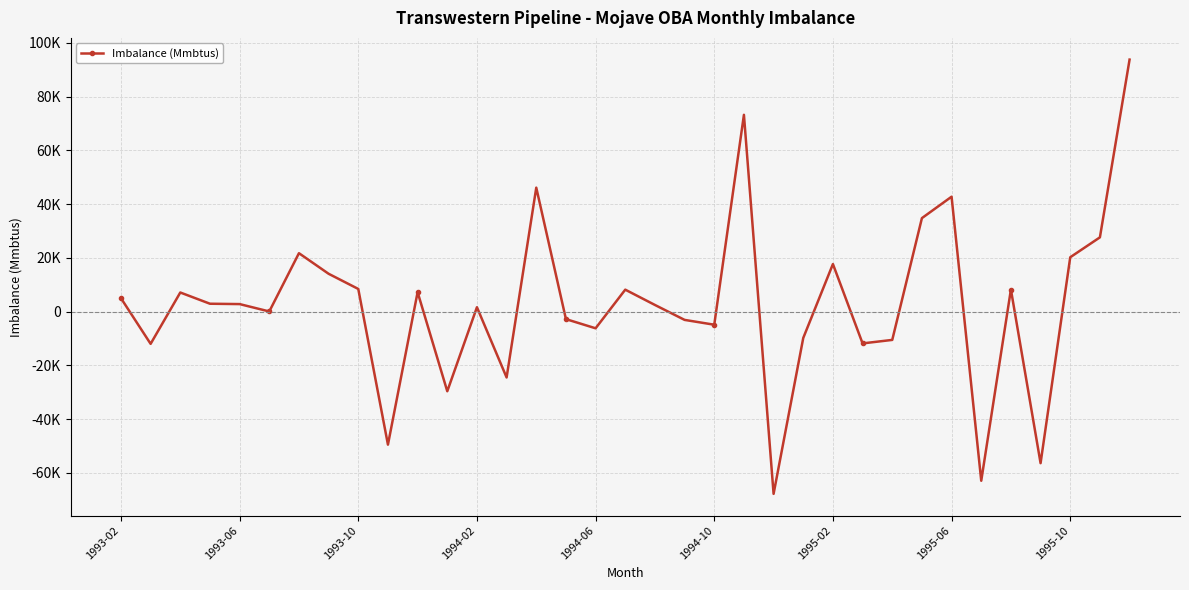

Does the chart display data point markers on the line(s)?

Yes